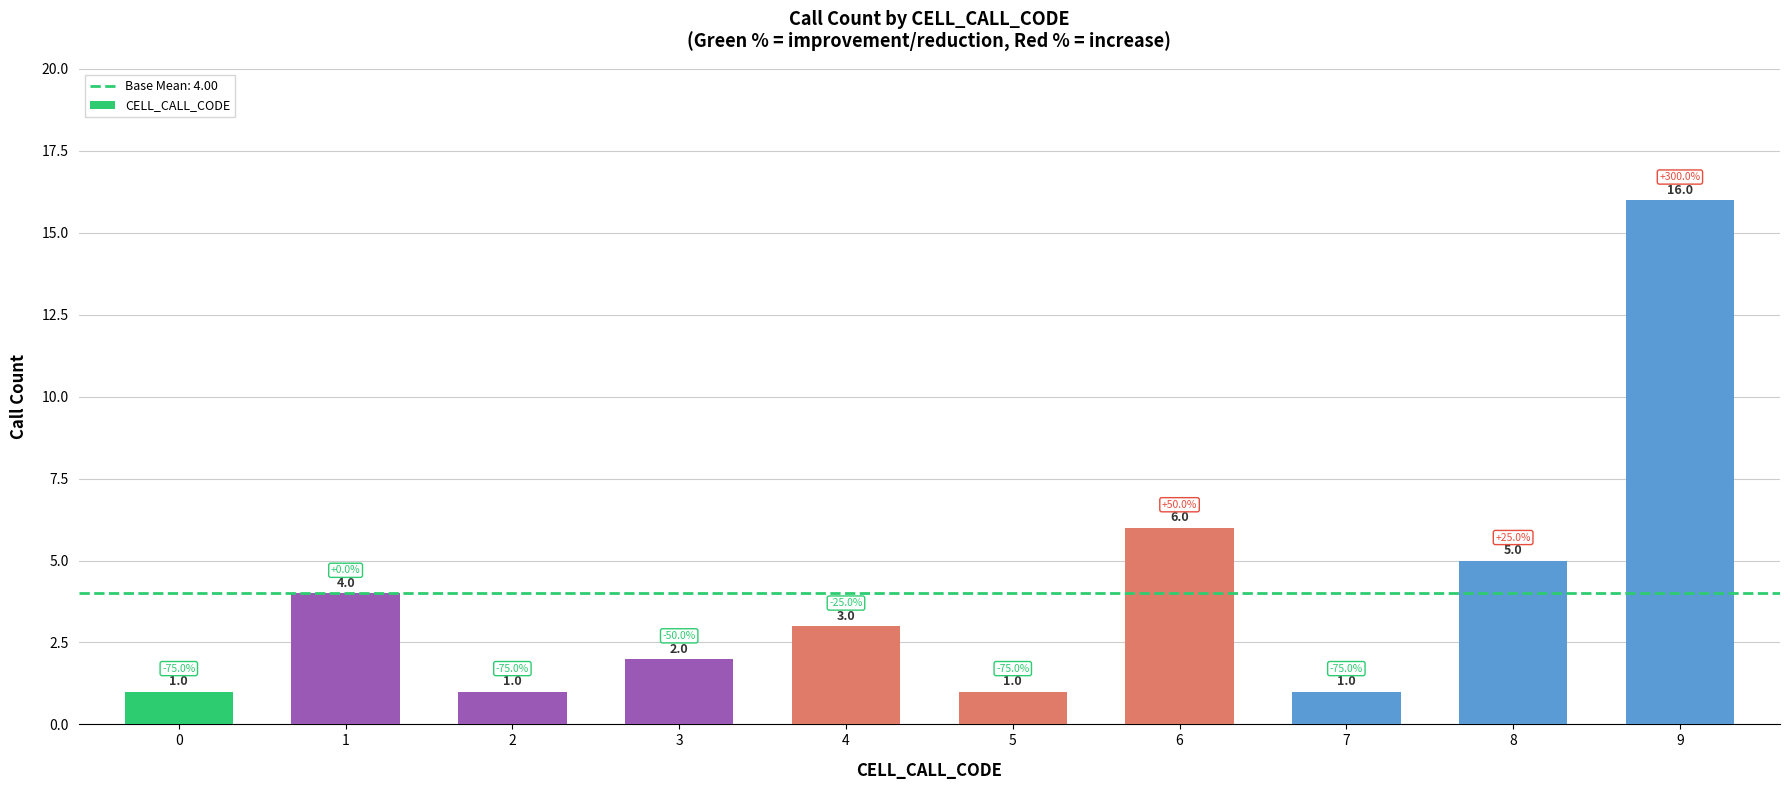

Is it true that the value at 7 is 1?

True